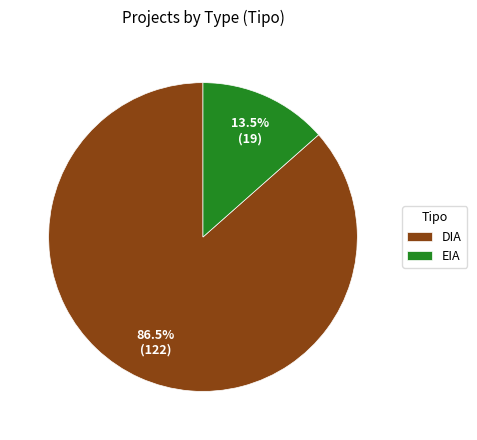

What is the smallest slice in the pie chart?

EIA